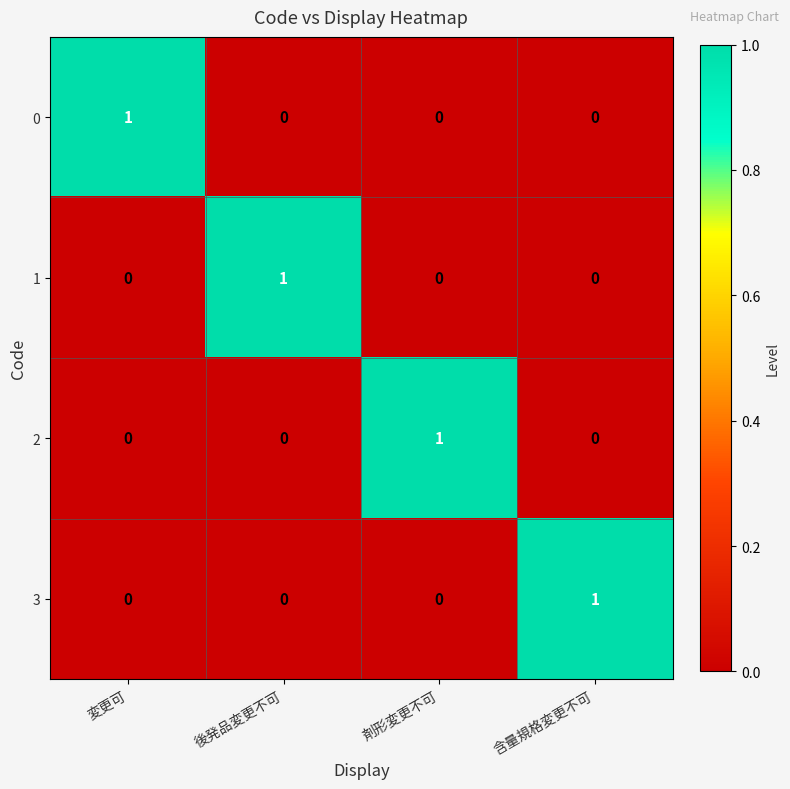

How many 3 values are between 0 and 1?

4